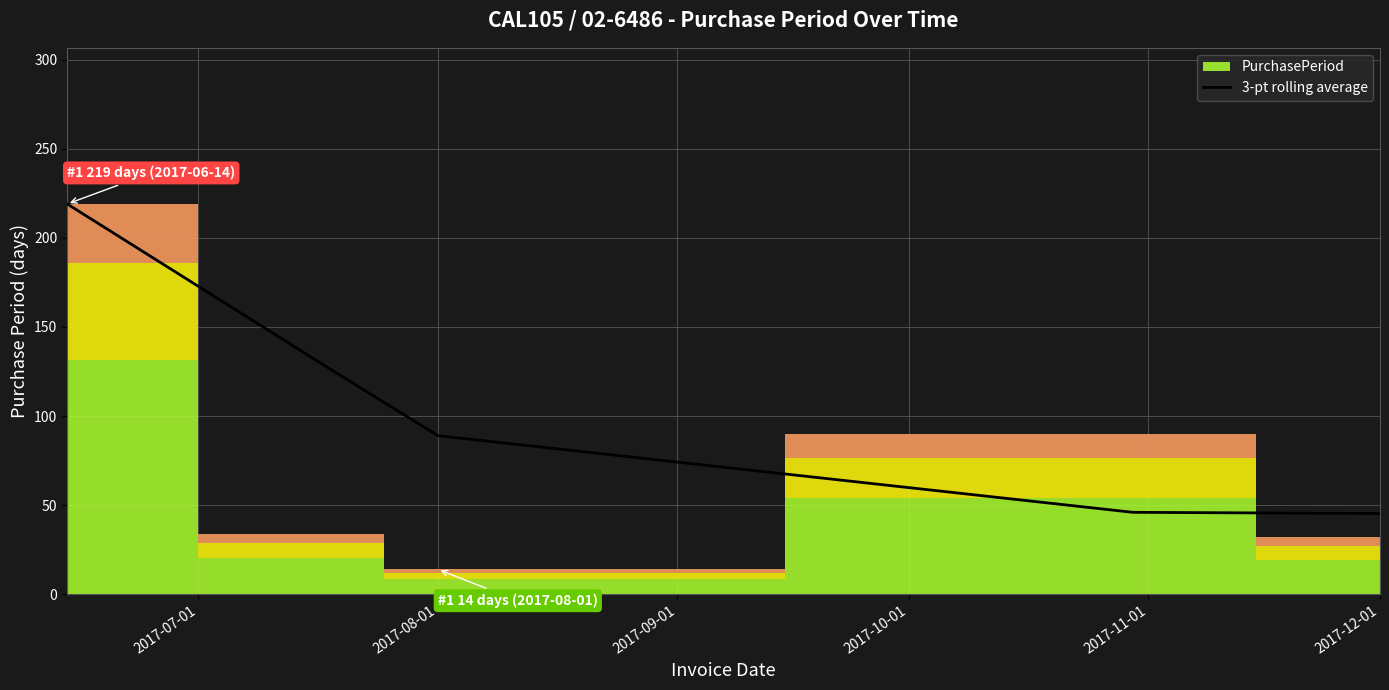

Which label corresponds to the largest value in the chart?

2017-07-01